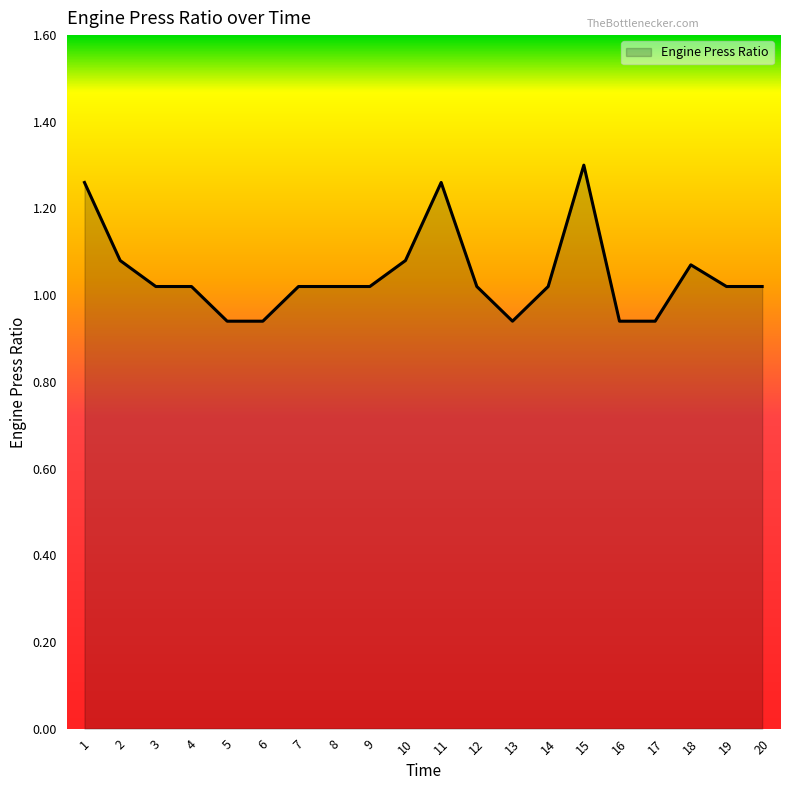

How many lines are shown in the chart?

1